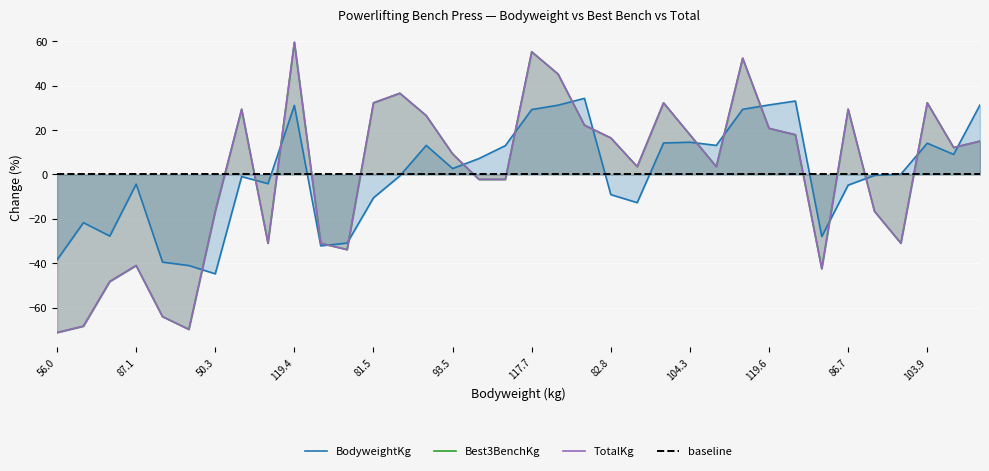

Rank the series by their maximum value, from lowest to highest.

BodyweightKg, Best3BenchKg, TotalKg